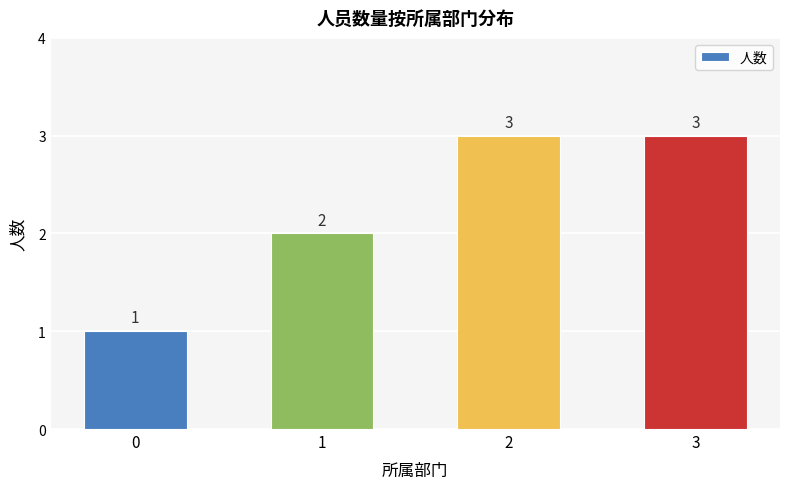

Reading left to right, transcribe all the data shown in this chart.

0=1	1=2	2=3	3=3